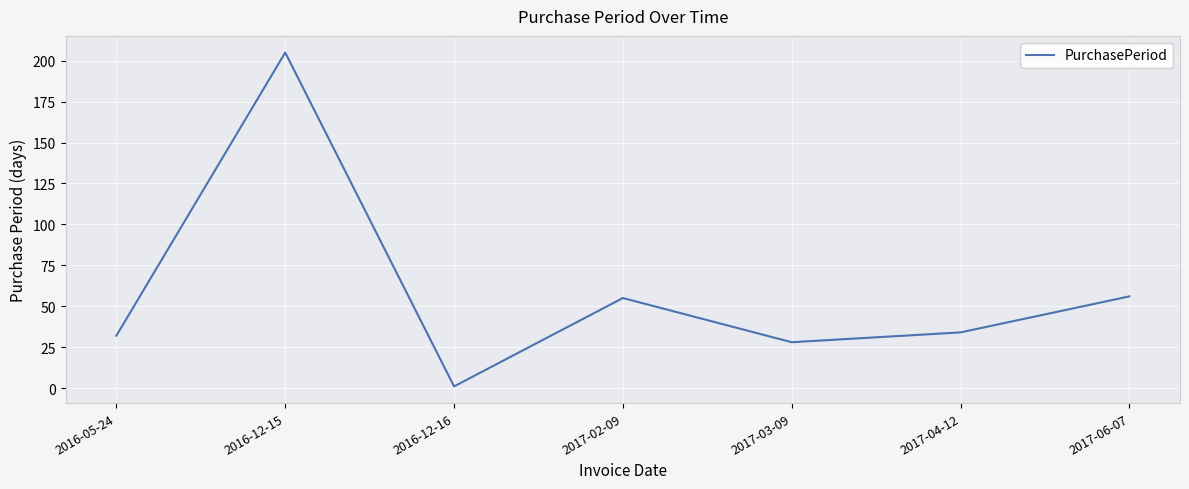

What is the difference between the maximum and second lowest values?

177